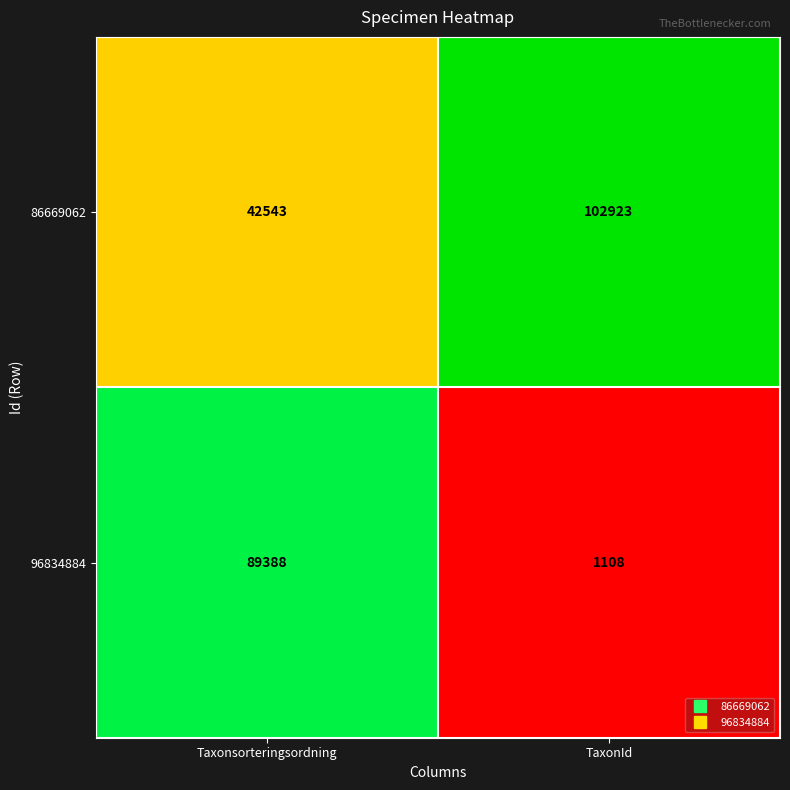

What value does the 96834884 series have at Taxonsorteringsordning, to the nearest 50?

89400